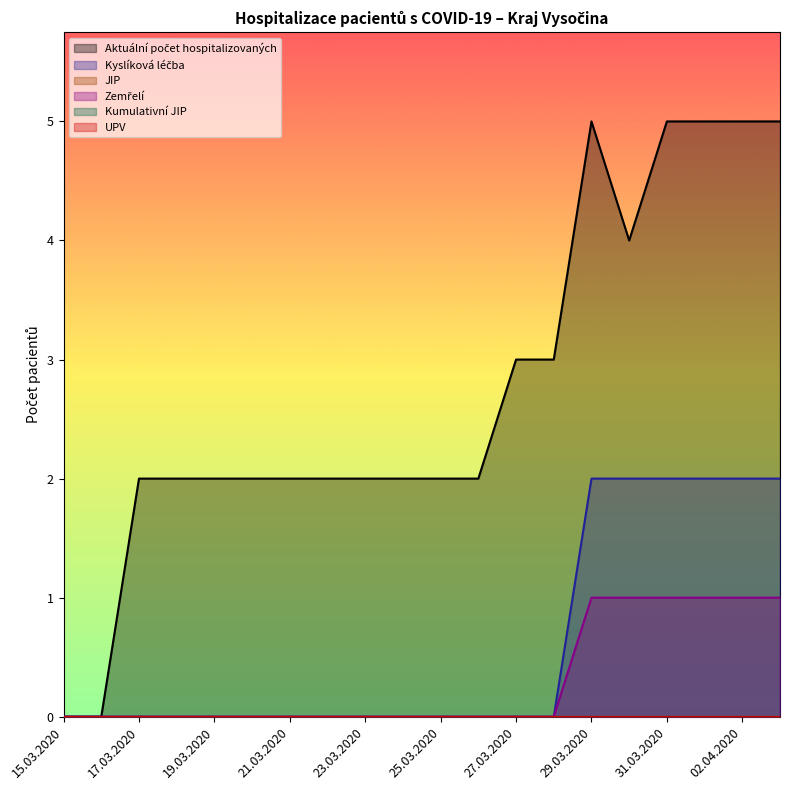

Which series changed the most between 24.03.2020 and 26.03.2020?

Aktuální počet hospitalizovaných